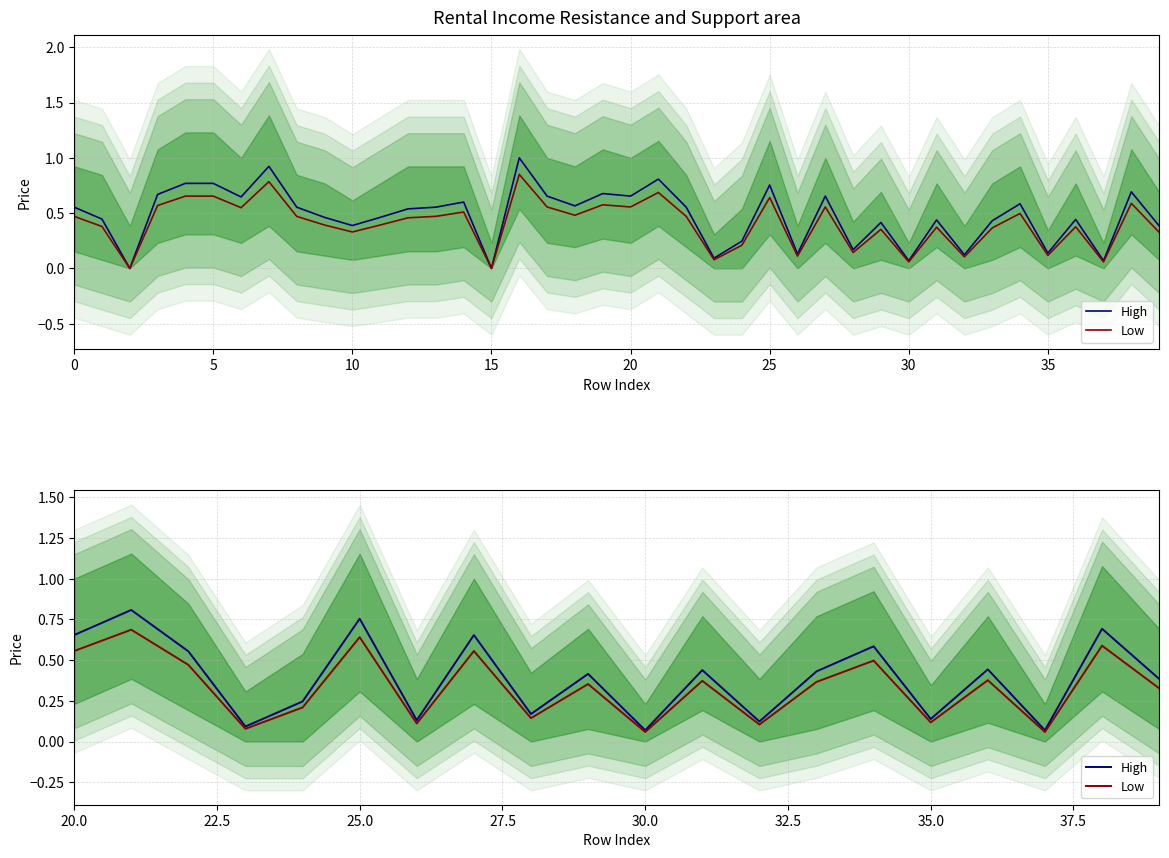

What is the value of the High point at the 1st from the left?

0.7